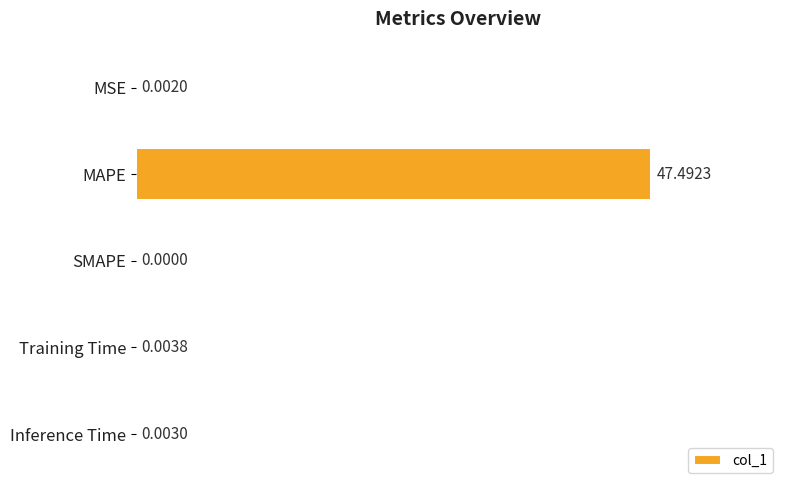

Which has a higher value, MAPE or SMAPE?

MAPE